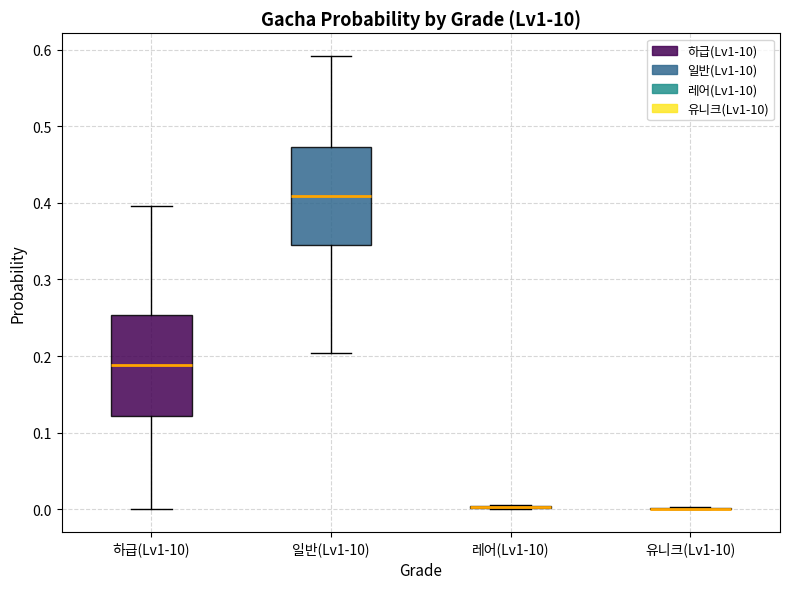

Reading left to right, read every box against the y-axis: the position of its median line, the range the box covers, and the ends of its whiskers. The values are not printed on the chart, so give them approximately, as read against the axis.

하급(Lv1-10): median 0.19, box 0.12 to 0.25, whiskers 0.00 to 0.40
일반(Lv1-10): median 0.41, box 0.34 to 0.47, whiskers 0.20 to 0.59
레어(Lv1-10): box collapsed to a line at 0.00, whiskers 0.00 to 0.01
유니크(Lv1-10): box collapsed to a line at 0.00, whiskers 0.00 to 0.00